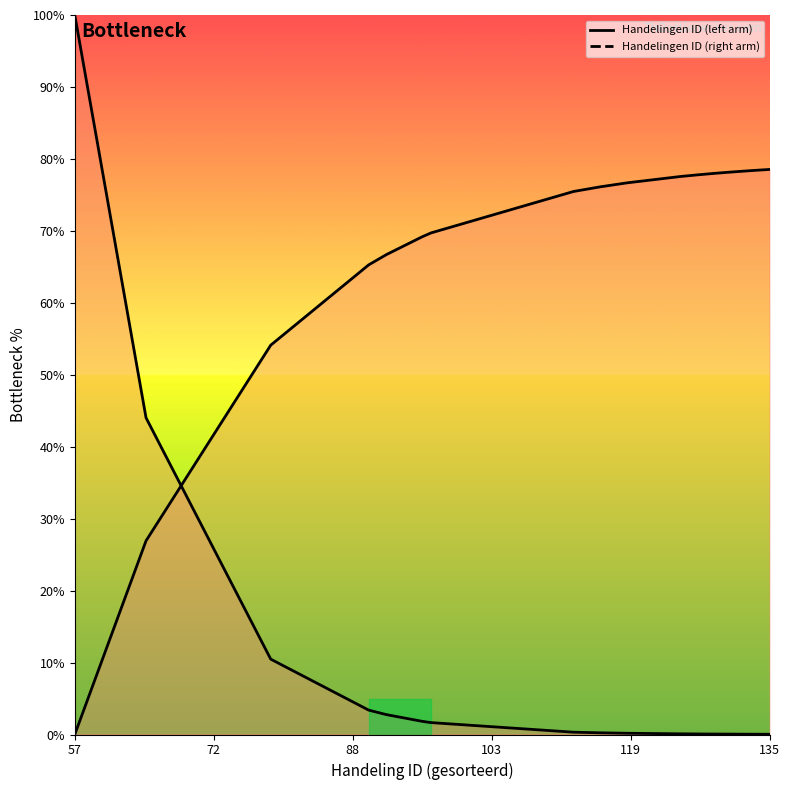

Between 103 and 57, which is larger?

57